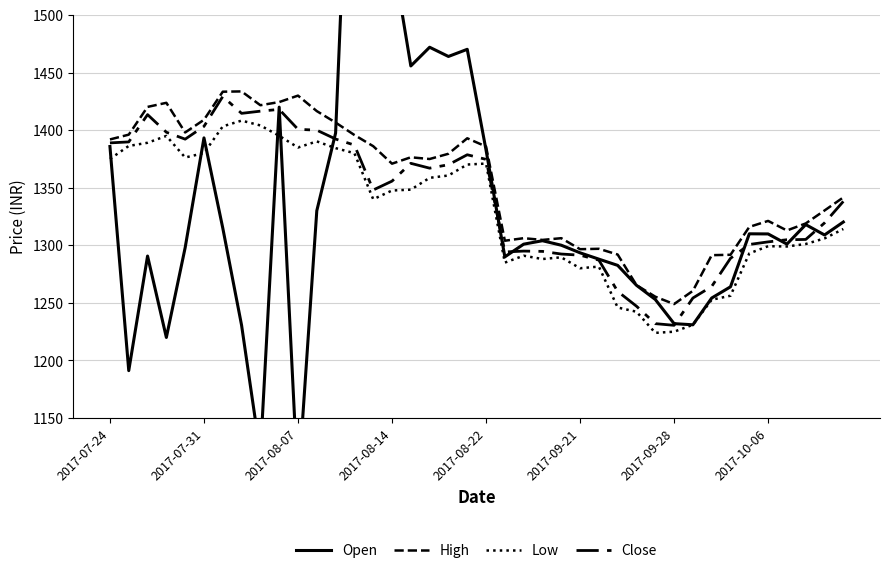

How many values in the Open series exceed 1304?

19